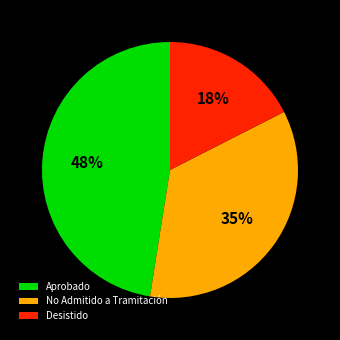

Which has a higher value, Aprobado or No Admitido a Tramitación?

Aprobado